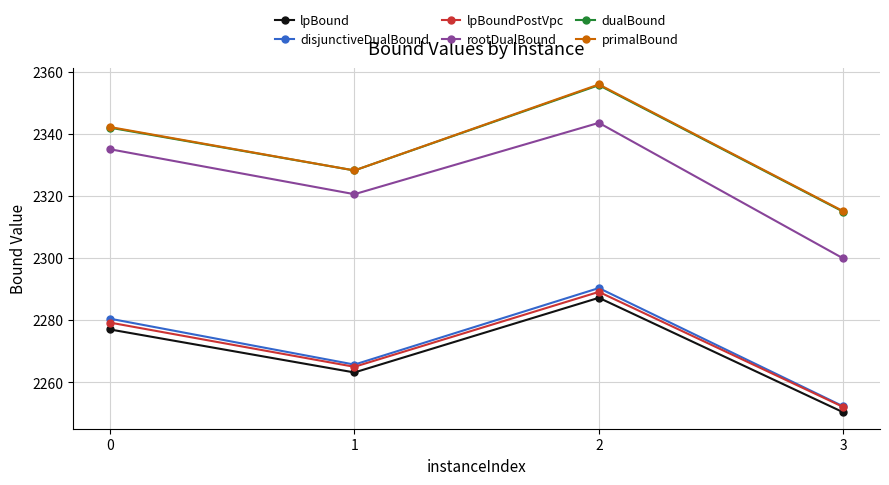

How many values in the primalBound series exceed 2342?

2